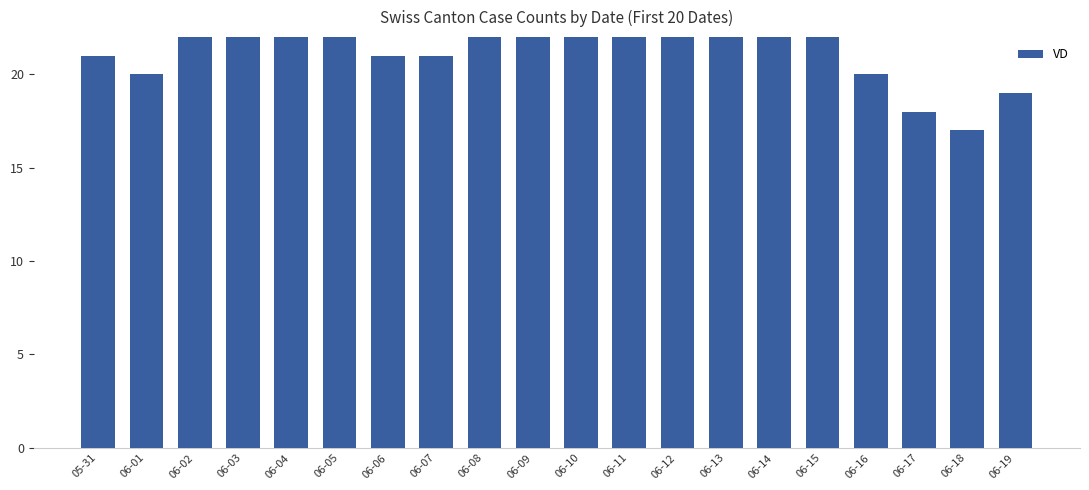

What is the approximate value at 06-17?

18